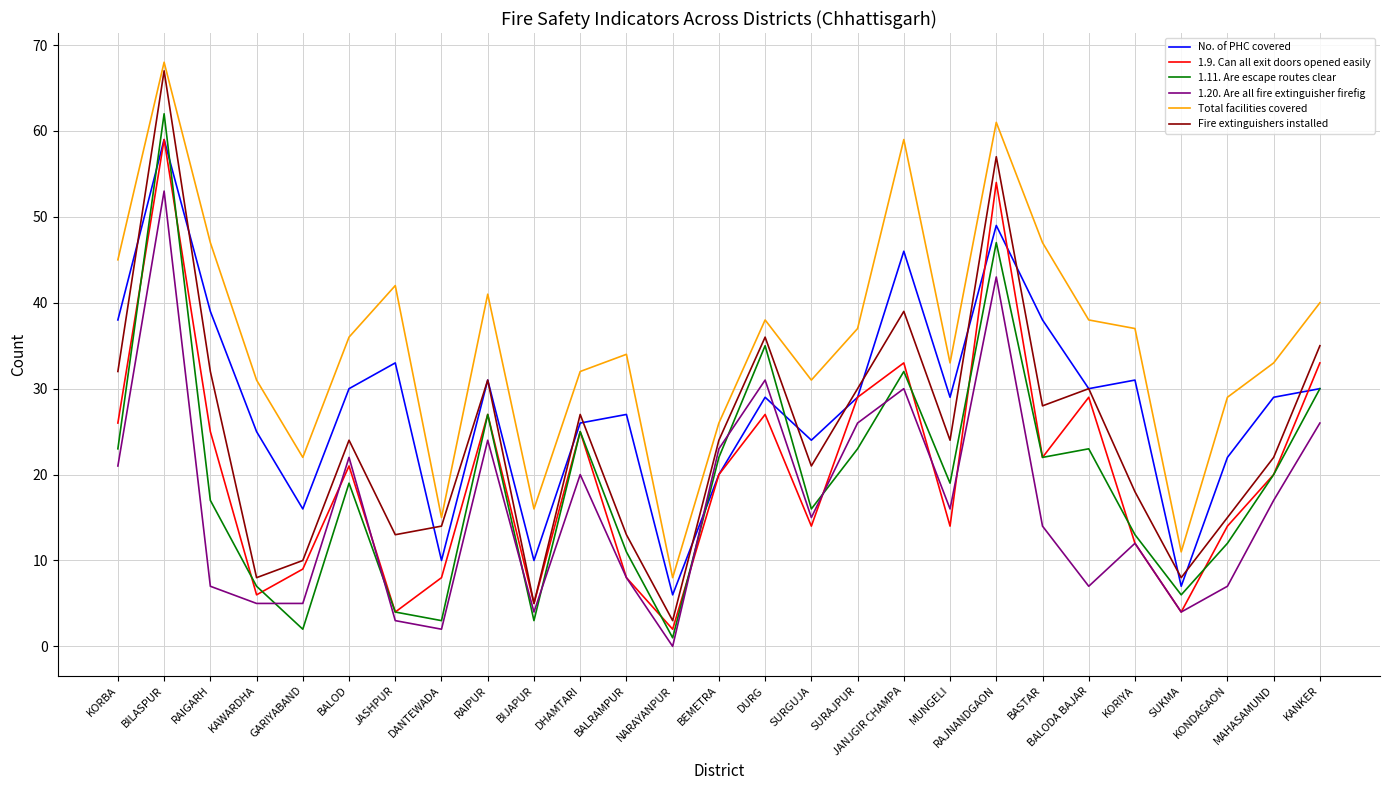

True or false: Total facilities covered has more than 1 interior local peaks.

True